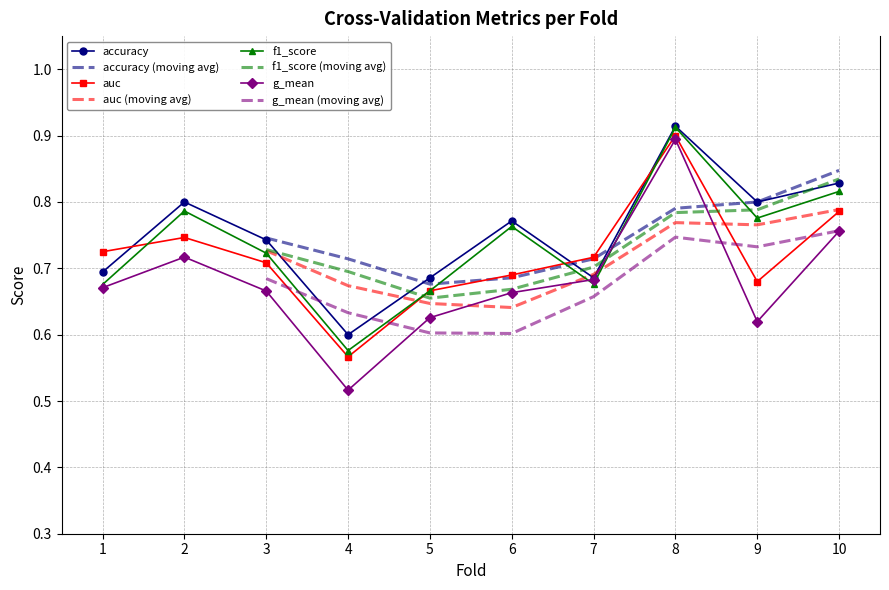

Which category has the highest value across all series?

8